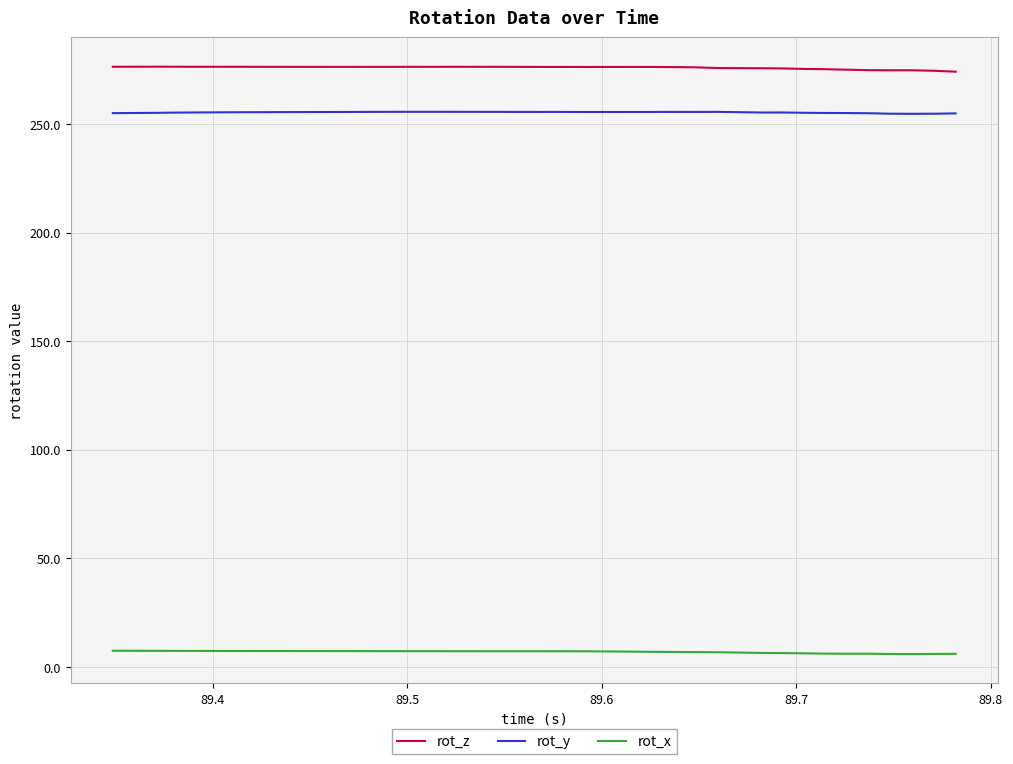

Count the number of categories in the chart.

40